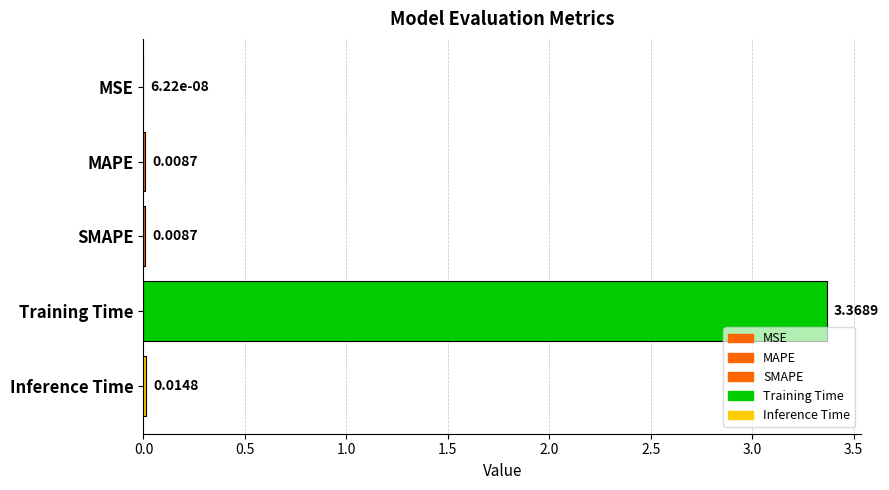

Where is the data nearest to the value 1?

Inference Time